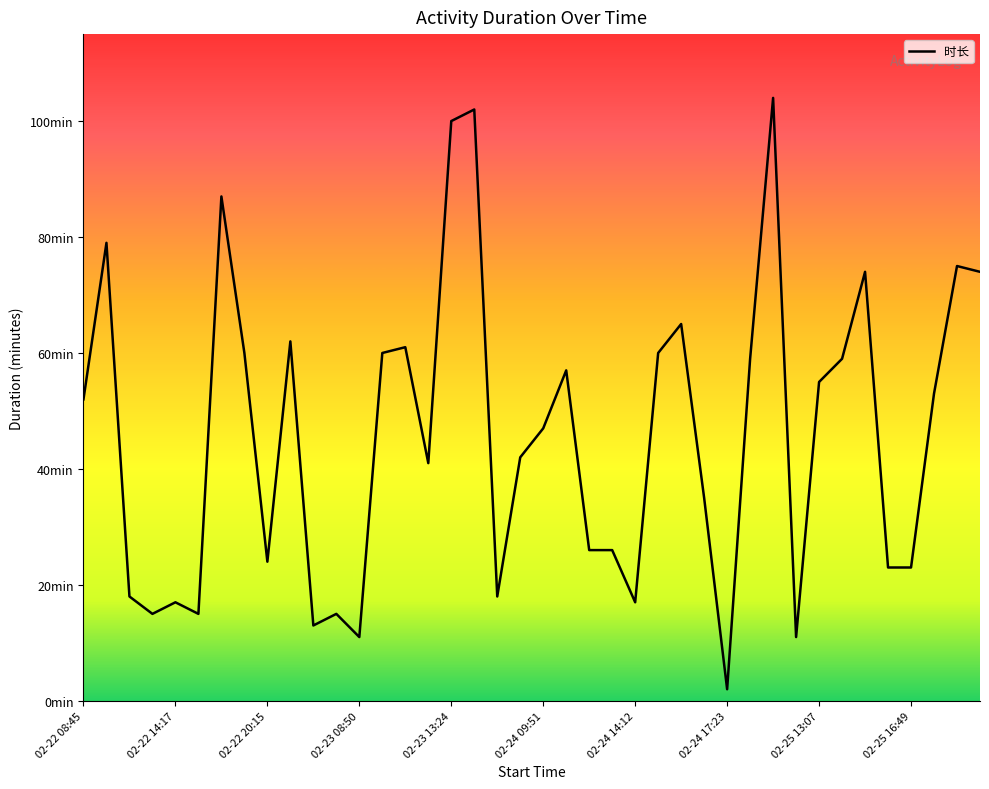

Reading left to right, list all the values displayed in this chart.

52	79	18	15	17	15	87	60	24	62	13	15	11	60	61	41	100	102	18	42	47	57	26	26	17	60	65	35	2	59	104	11	55	59	74	23	23	53	75	74